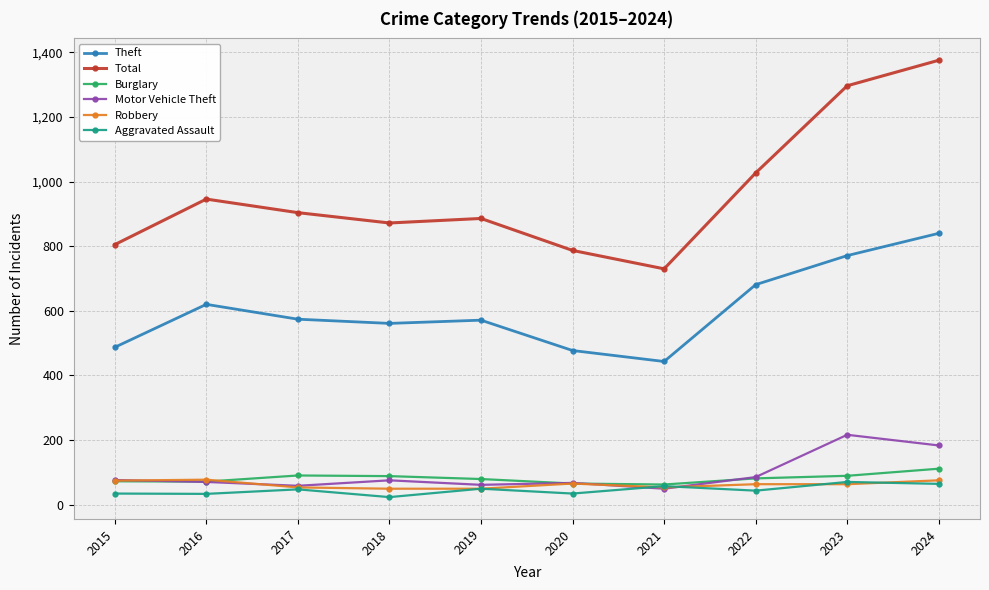

True or false: Theft and Aggravated Assault intersect in this chart.

False